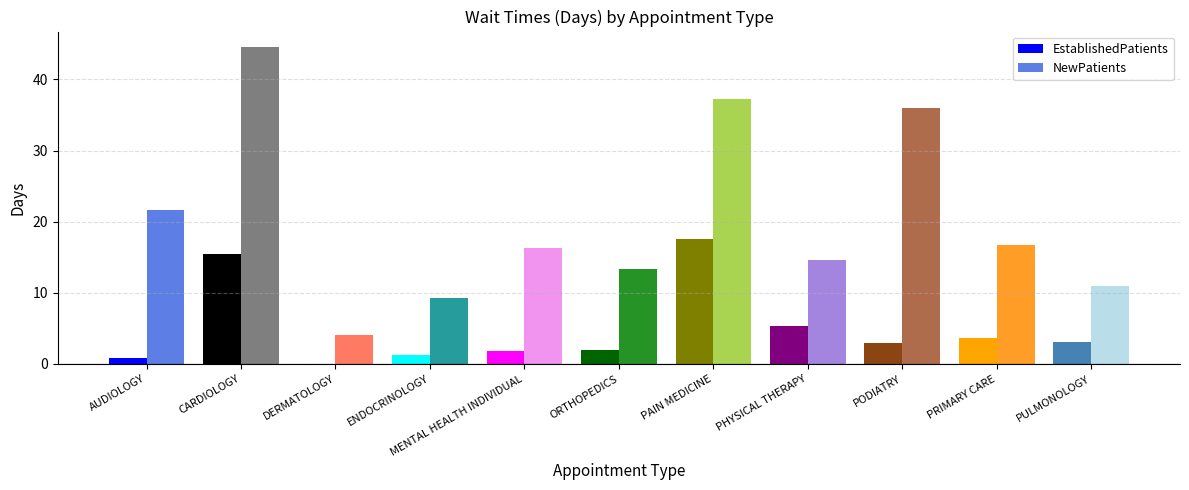

What is the maximum value shown in the chart?

44.5